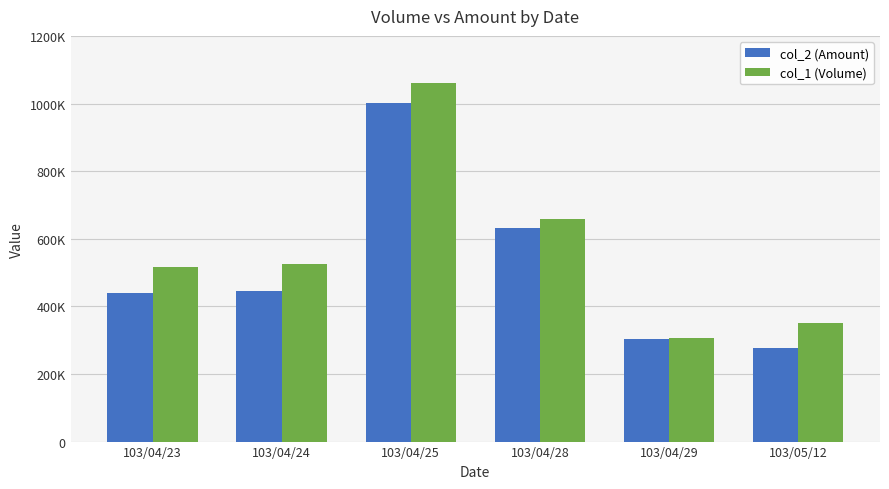

What are all the series names shown in the legend?

col_2 (Amount), col_1 (Volume)